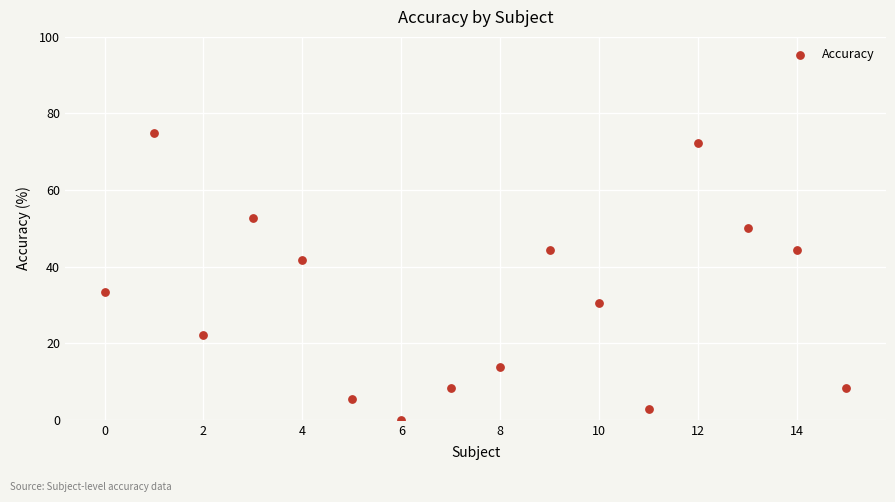

What is the range of Y values (max minus min)?

75.0